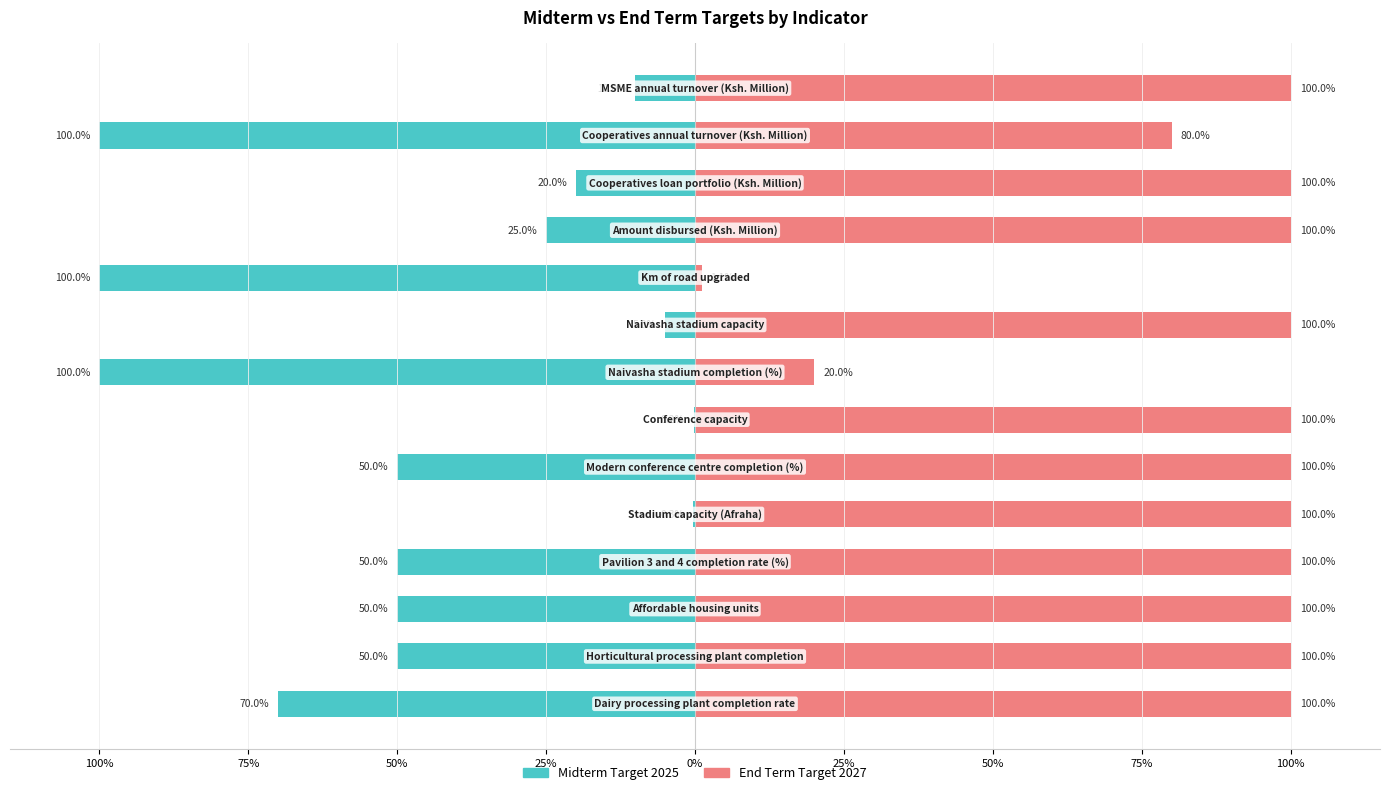

What is the difference between the maximum and second lowest values in the Midterm Target 2025 series?

99.8